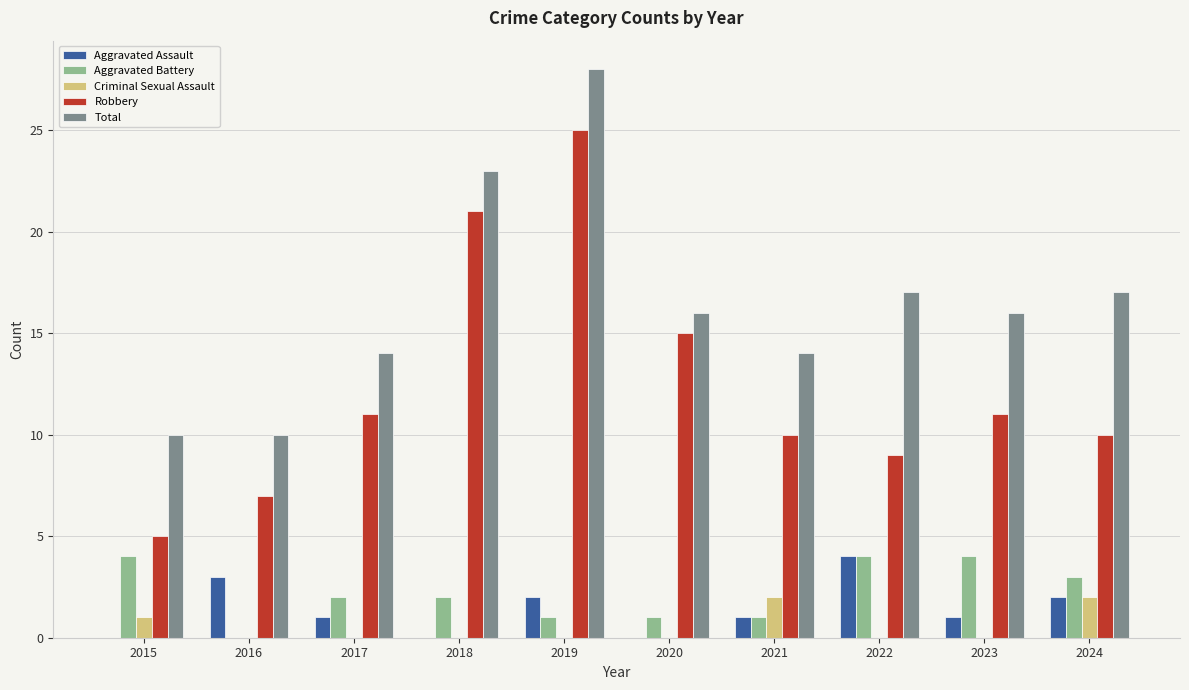

What is the difference between the Aggravated Battery values at 2020 and 2022?

3